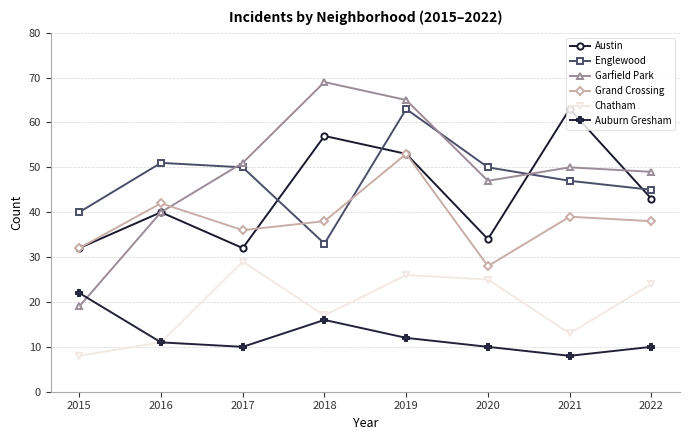

Between 2015 and 2017, which series saw the biggest shift?

Garfield Park